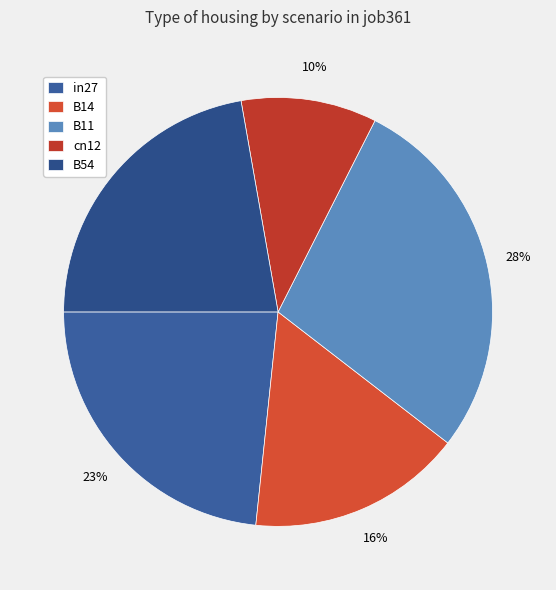

Is the sum of B54 and B11 greater than half?

Yes